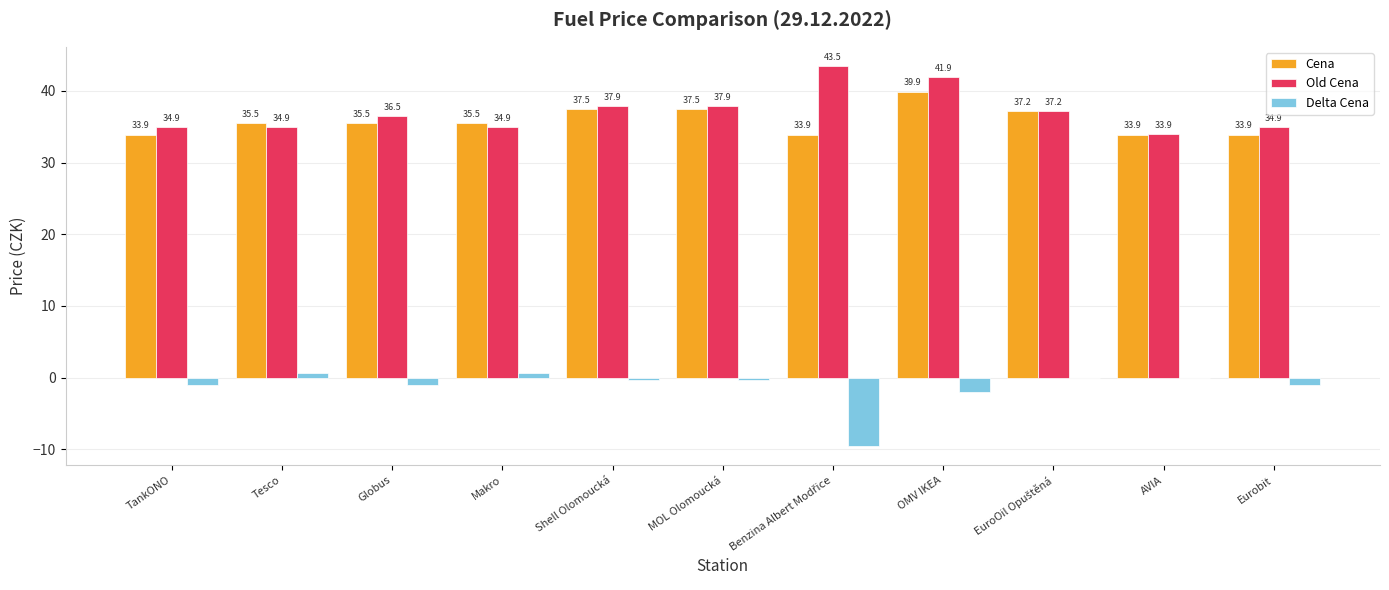

What is the maximum value for Delta Cena?

0.6